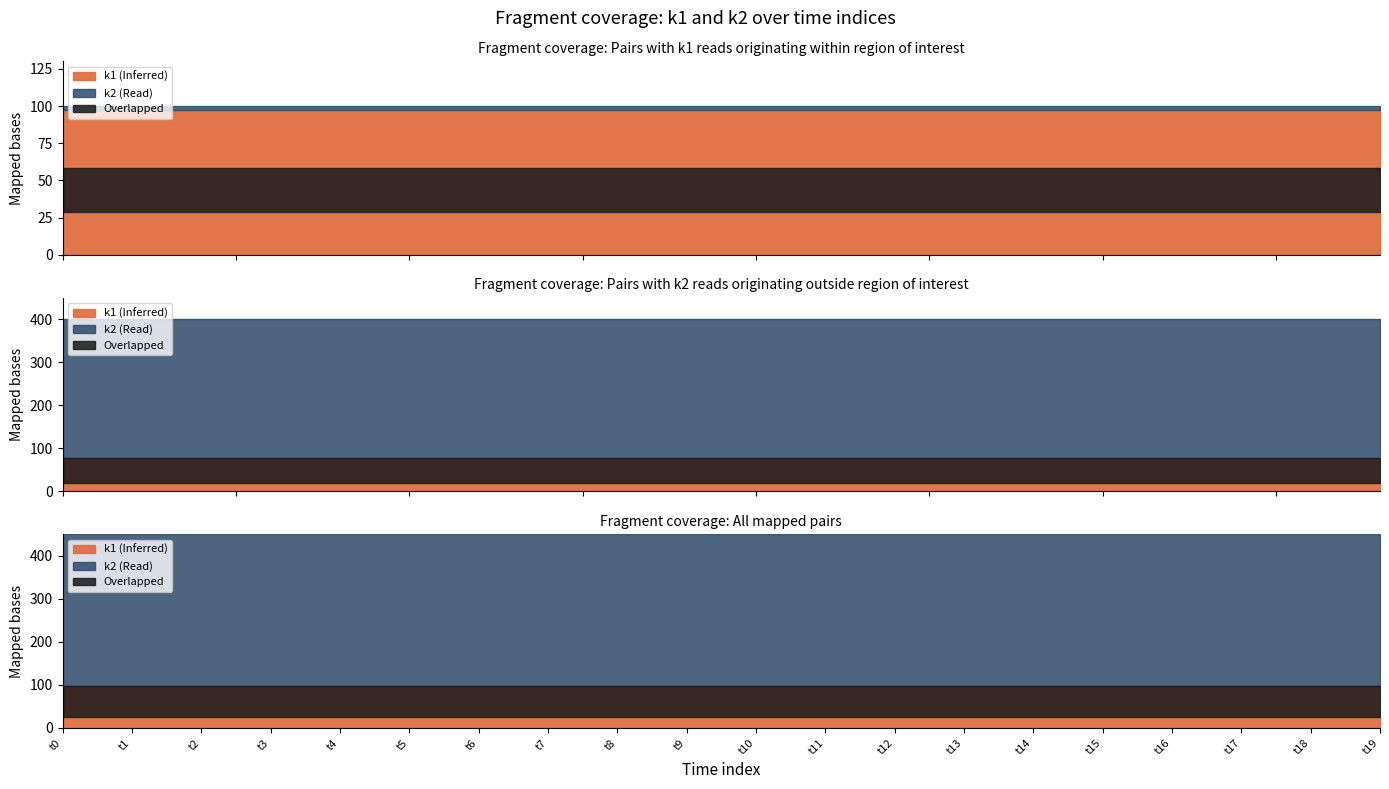

Does the chart have visible grid lines?

No